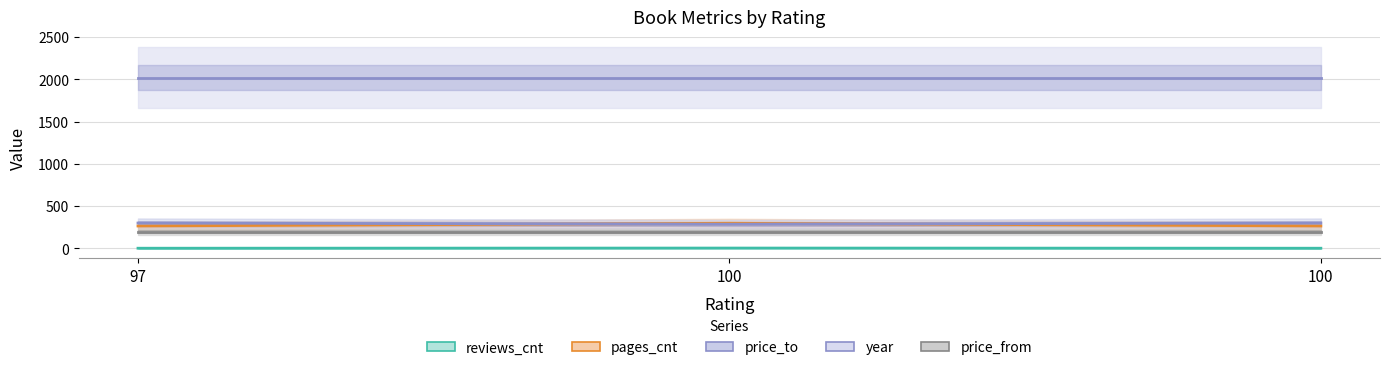

What is the approximate value of reviews_cnt at 100?

1